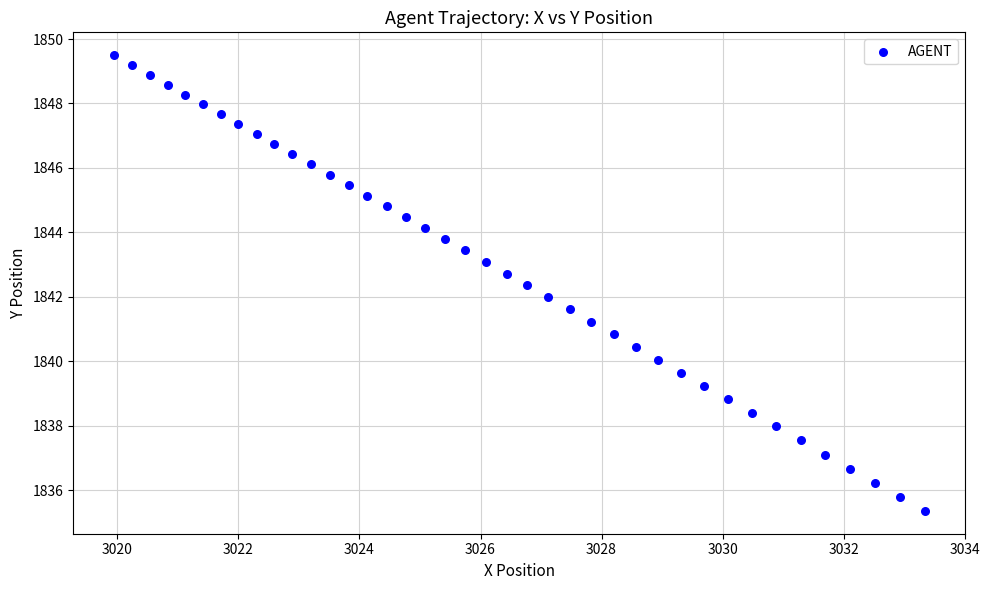

What is the range of X values (max minus min)?

13.4